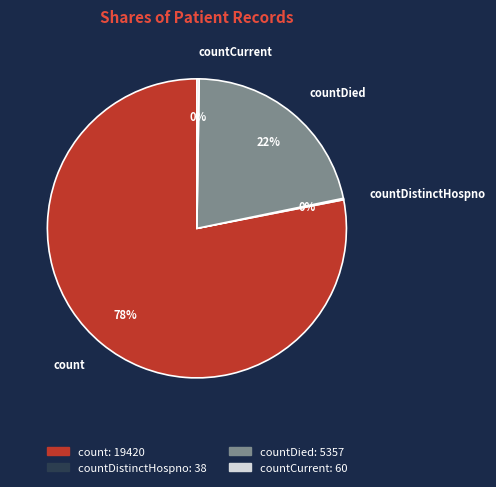

What is the ratio of the value at countDied to the value at count?

0.3